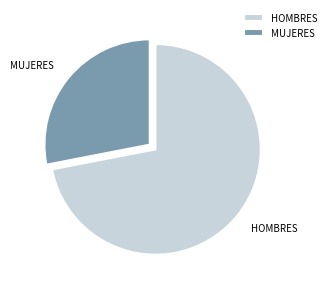

Approximately how many times larger is the value at HOMBRES compared to MUJERES?

2.6